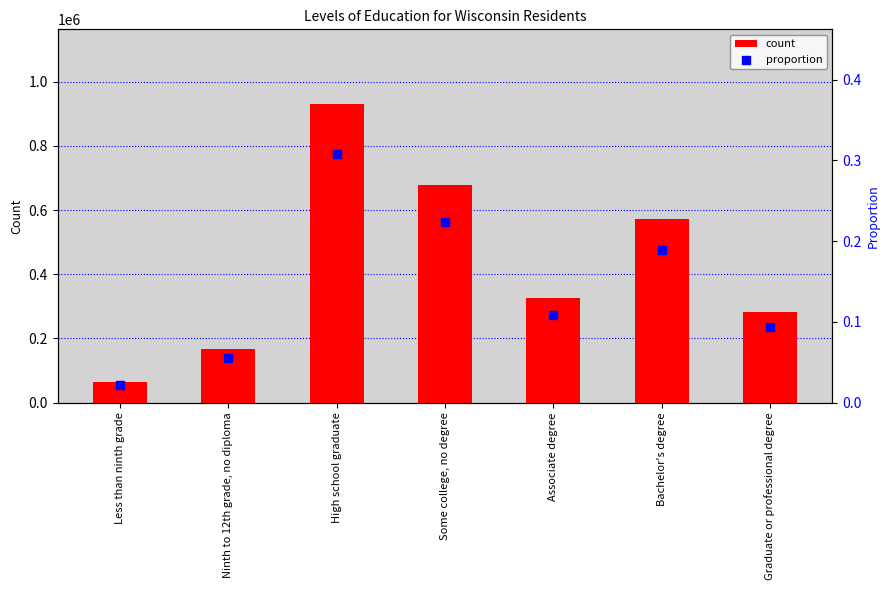

Which series has the widest spread of Y values?

count